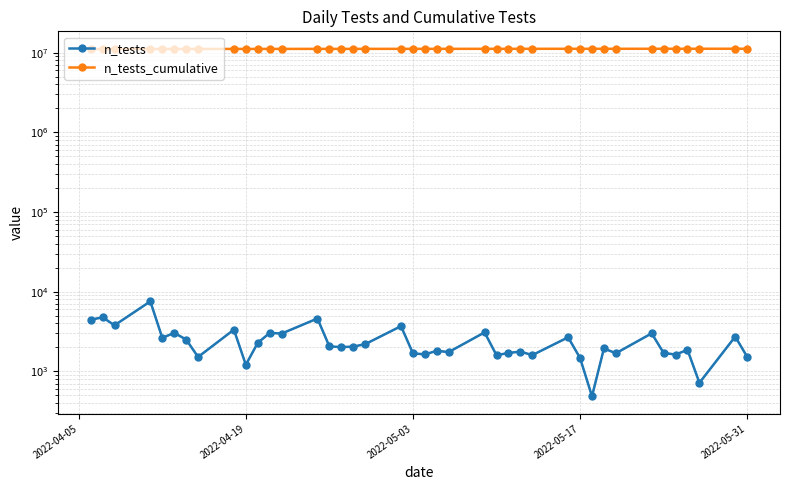

What is the sum of the n_tests_cumulative values at 24 and 37?

22417799